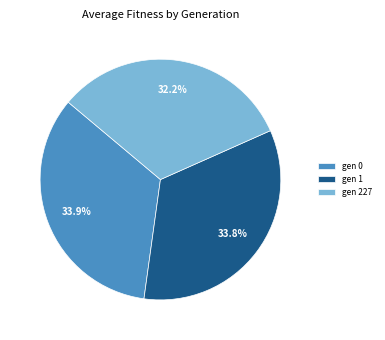

To the nearest percent, what is the difference between the largest and smallest slice percentages?

2%